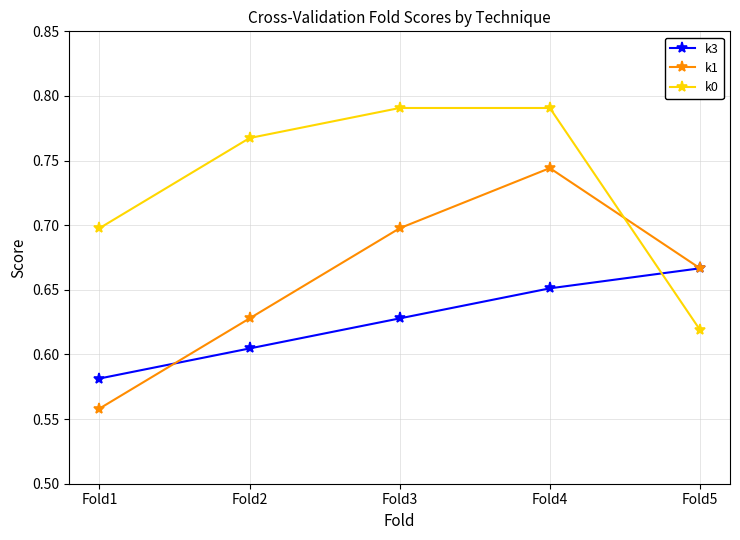

The k1 series shows 0.7 at Fold4. True or false?

True